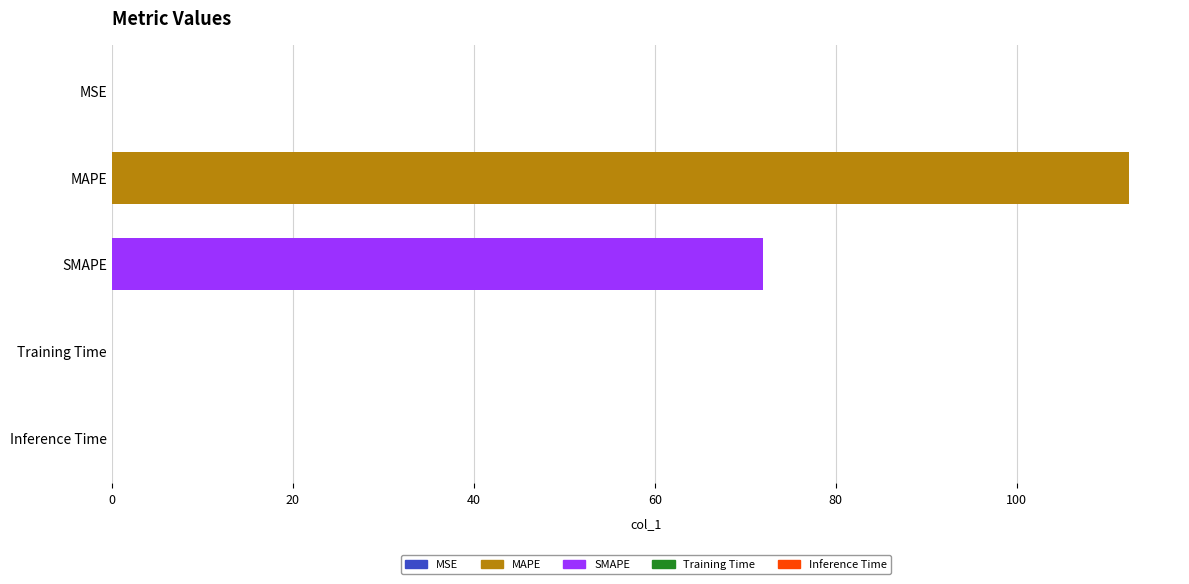

The chart shows a value of 201.3 at MAPE. True or false?

False